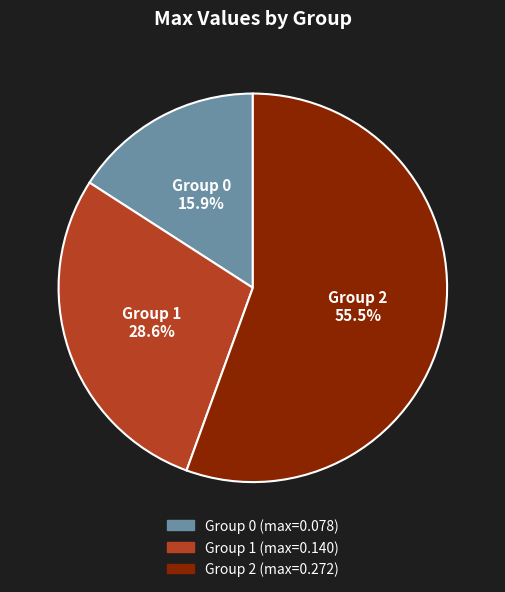

Rank the categories by value from highest to lowest.

Group 2, Group 1, Group 0